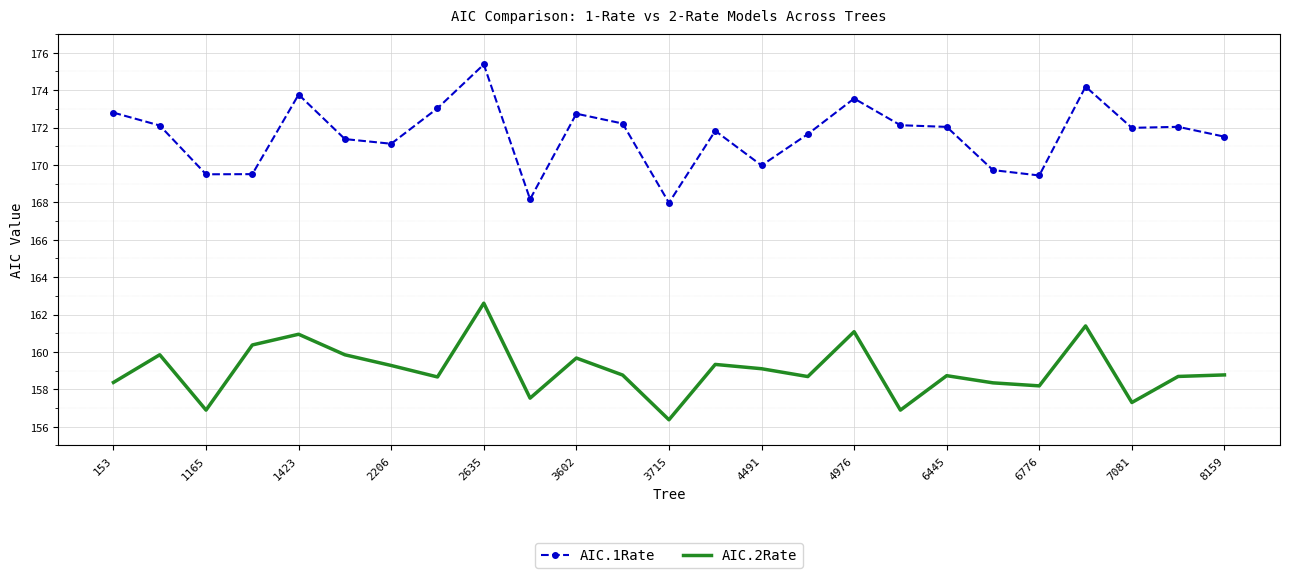

In AIC.2Rate, how many points are lower than both neighbors (excluding endpoints)?

8